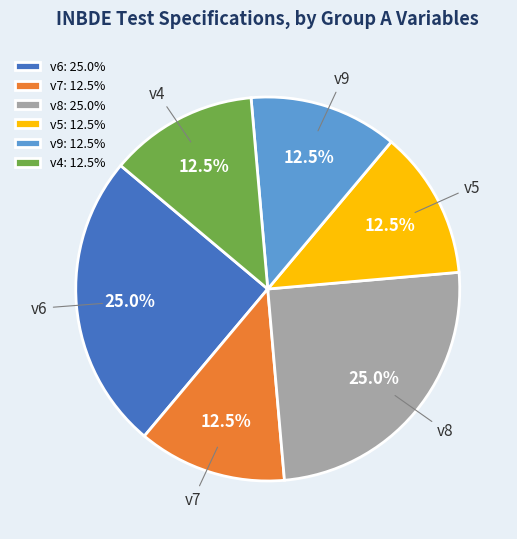

What is the ratio of the value at v8 to the value at v9?

2.0